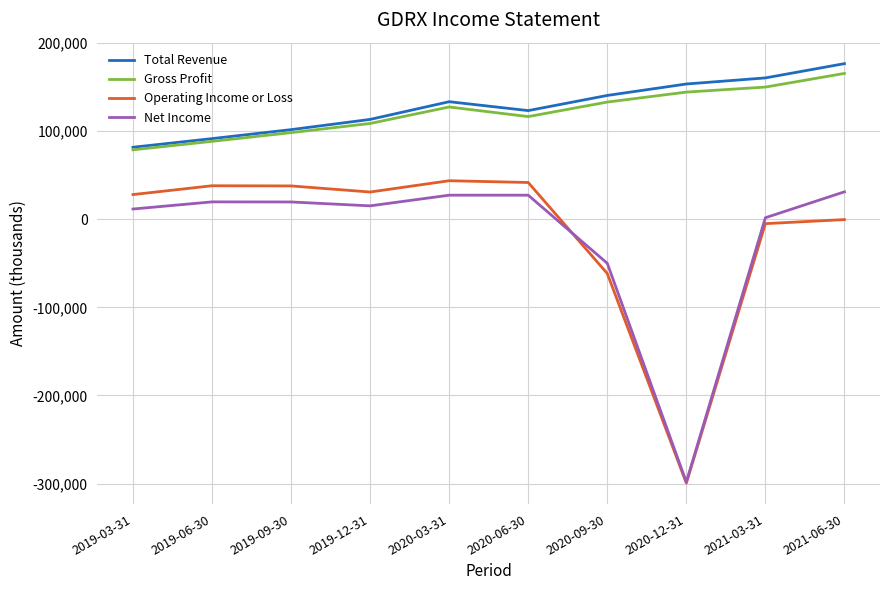

What is the maximum value for Total Revenue?

176600